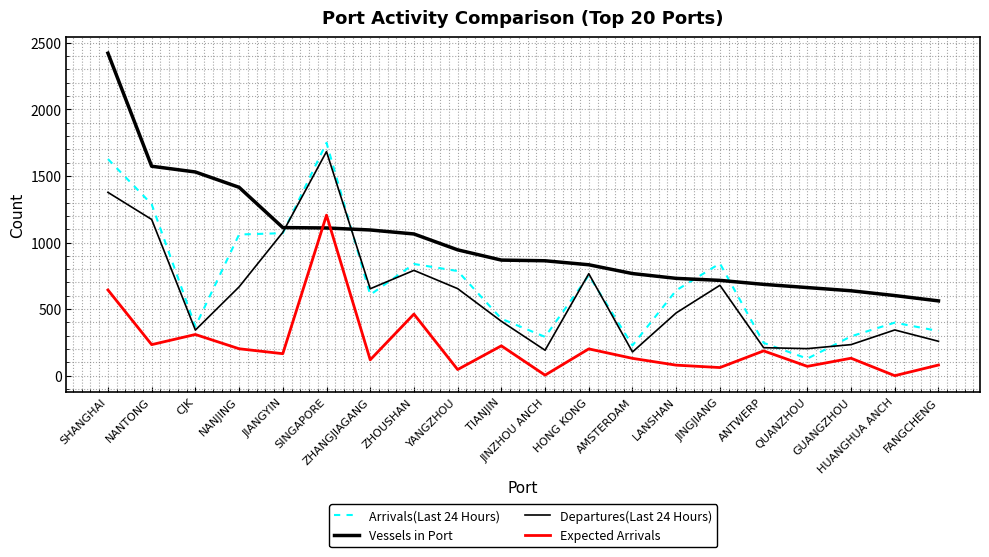

What is the maximum value for Vessels in Port?

2420